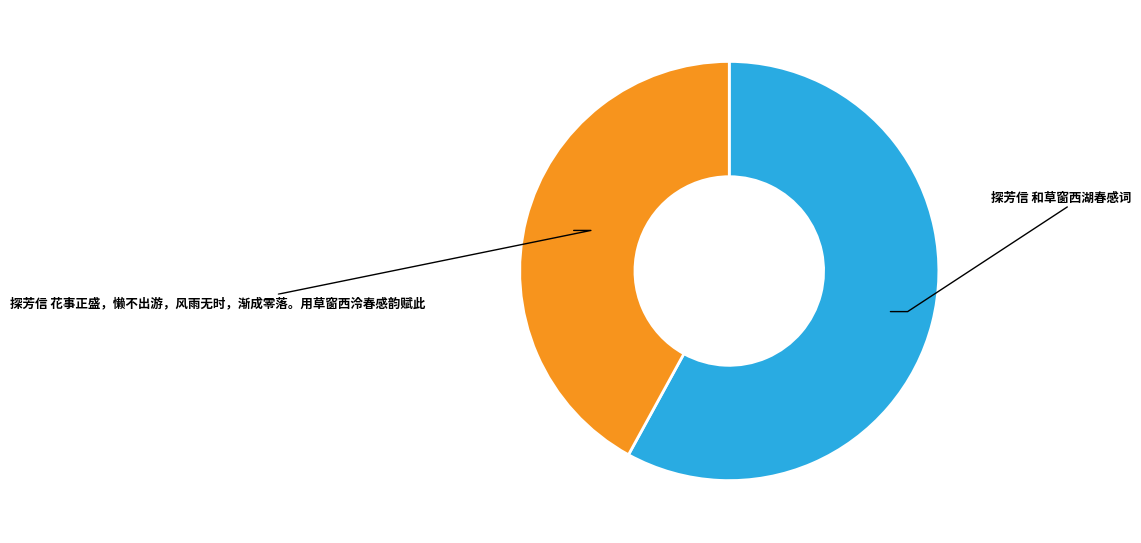

Is there a majority slice in this chart?

Yes